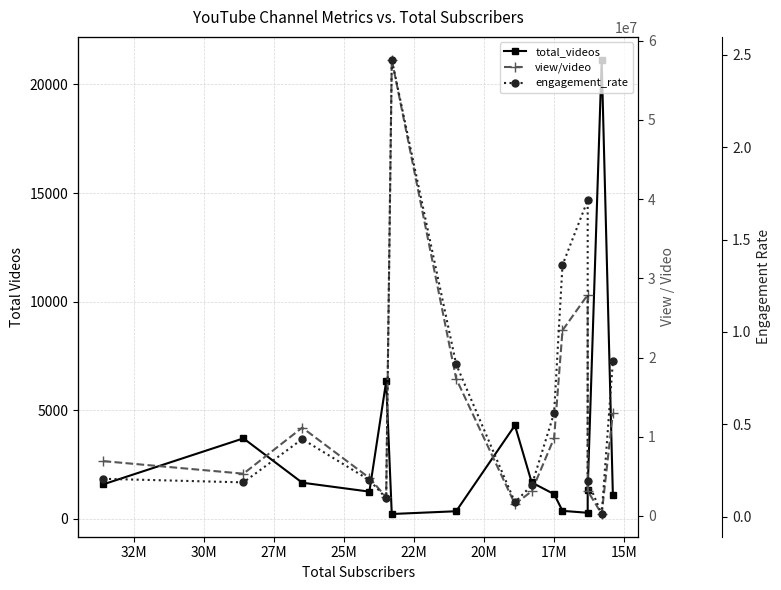

Is this an area chart (filled region under the line)?

No